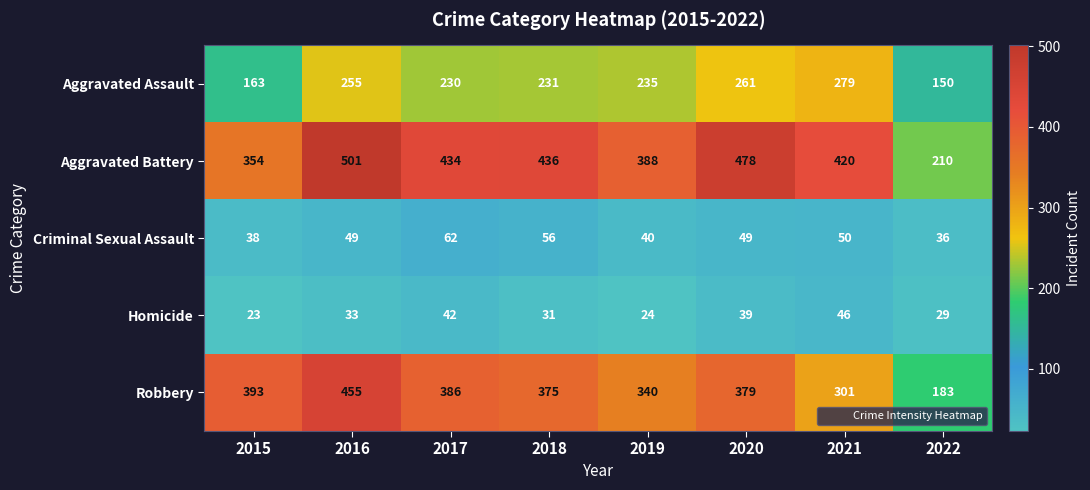

Rank the series at 2019 from highest to lowest value.

Aggravated Battery, Robbery, Aggravated Assault, Criminal Sexual Assault, Homicide